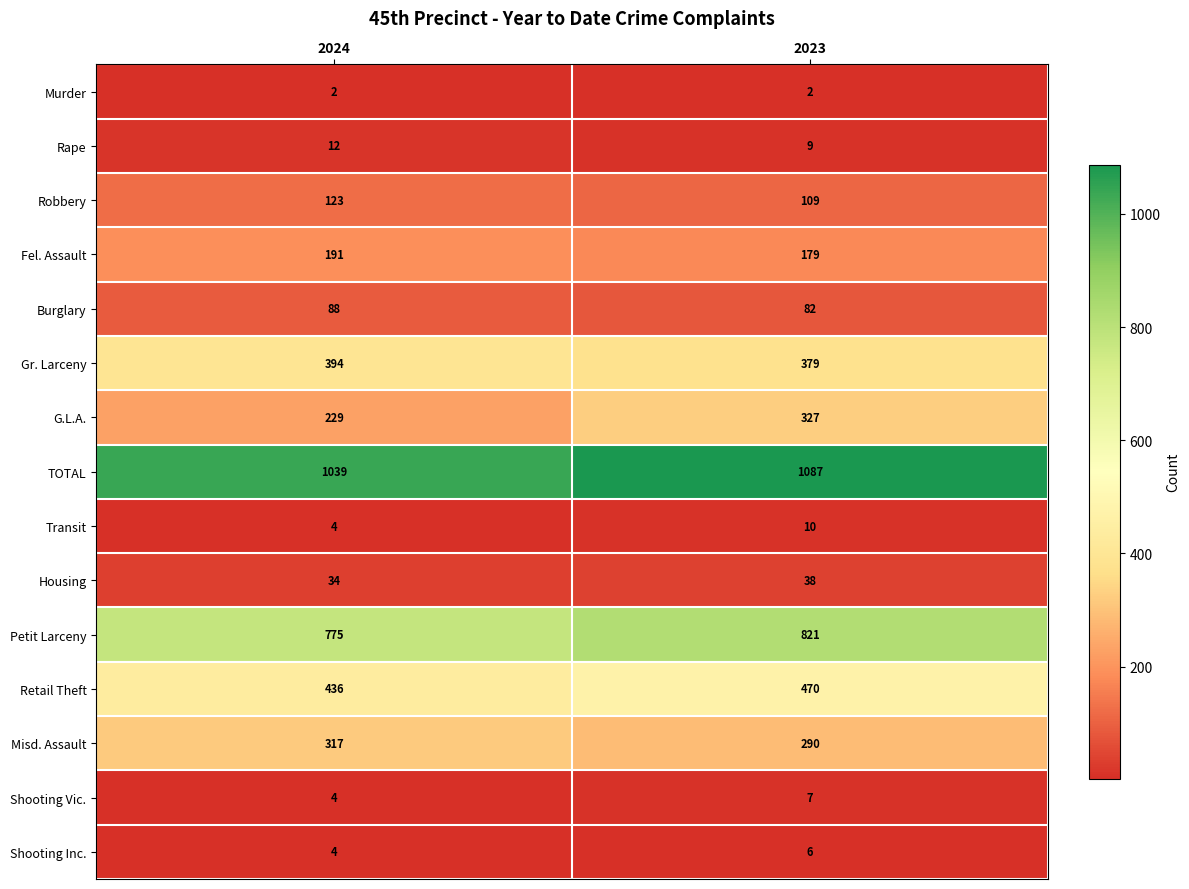

Reading left to right, list all the values displayed in this chart.

Murder: 2024=2	2023=2
Rape: 2024=12	2023=9
Robbery: 2024=123	2023=109
Fel. Assault: 2024=191	2023=179
Burglary: 2024=88	2023=82
Gr. Larceny: 2024=394	2023=379
G.L.A.: 2024=229	2023=327
TOTAL: 2024=1039	2023=1087
Transit: 2024=4	2023=10
Housing: 2024=34	2023=38
Petit Larceny: 2024=775	2023=821
Retail Theft: 2024=436	2023=470
Misd. Assault: 2024=317	2023=290
Shooting Vic.: 2024=4	2023=7
Shooting Inc.: 2024=4	2023=6